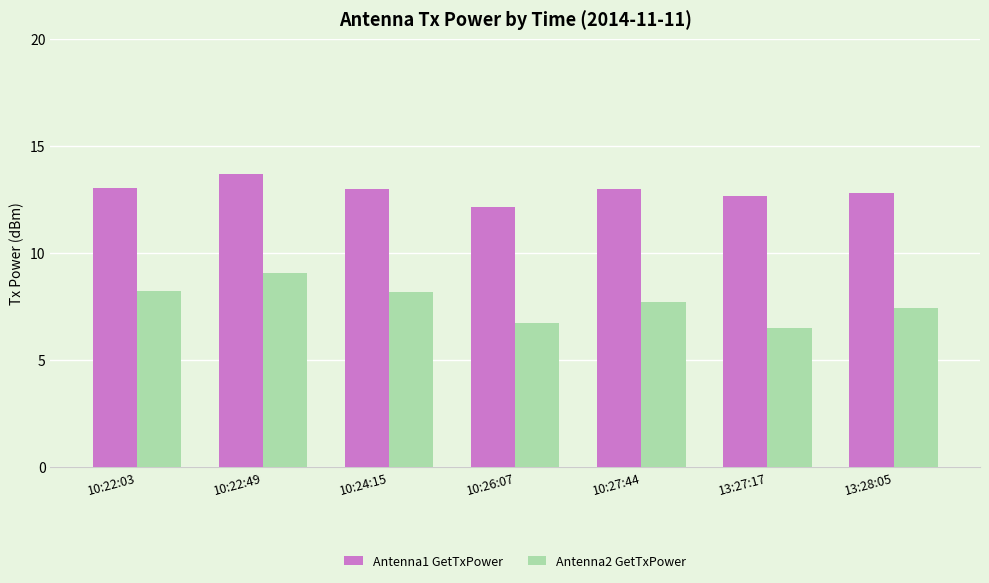

At 10:26:07, list the series in order from smallest to largest.

Antenna2 GetTxPower, Antenna1 GetTxPower